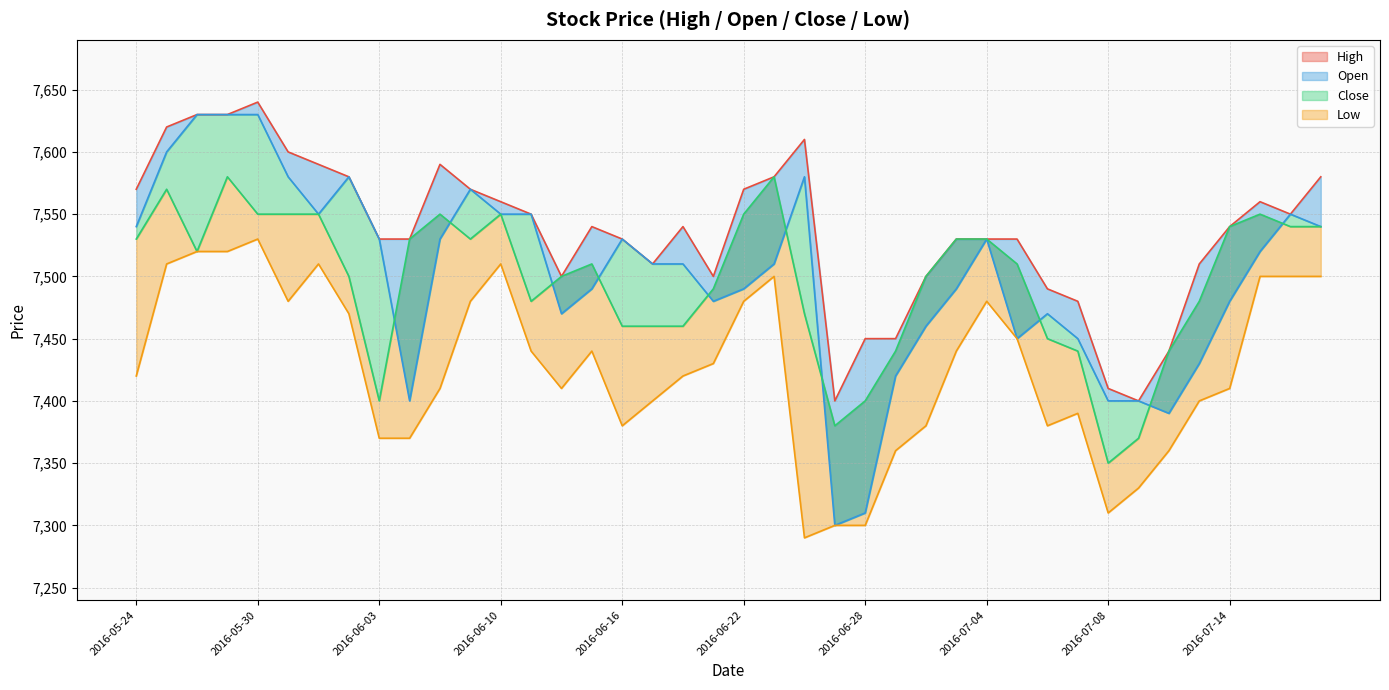

How many series are shown in this chart?

4